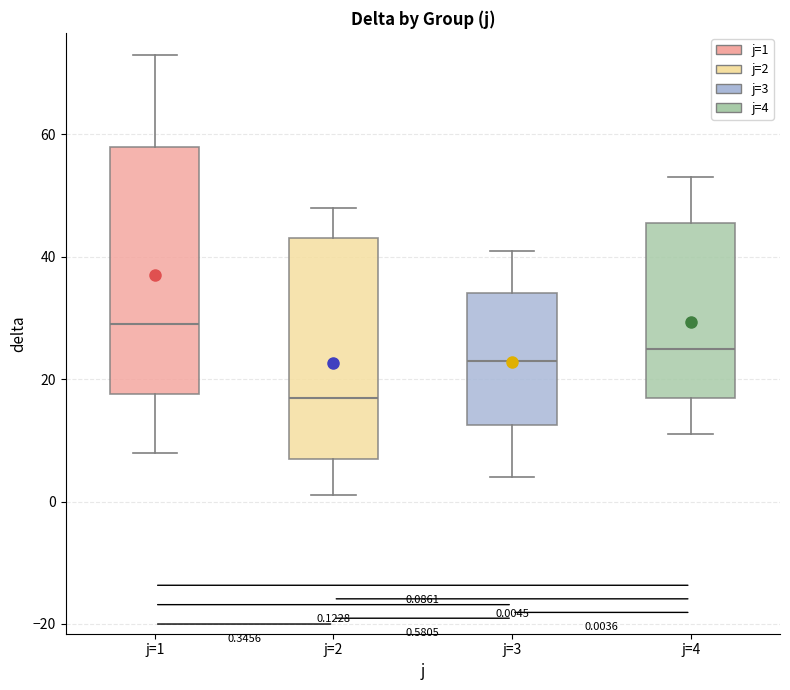

Which box has the highest median line?

j=1